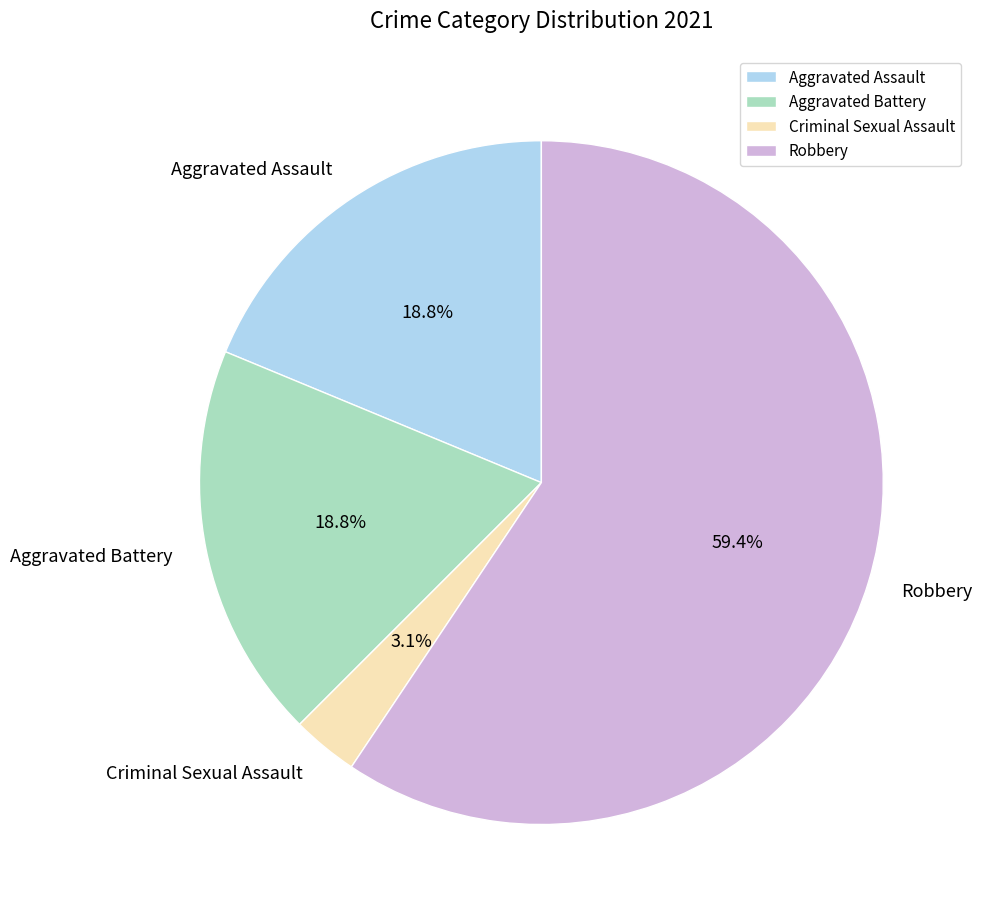

To the nearest percent, what percentage of the pie is Criminal Sexual Assault?

3%